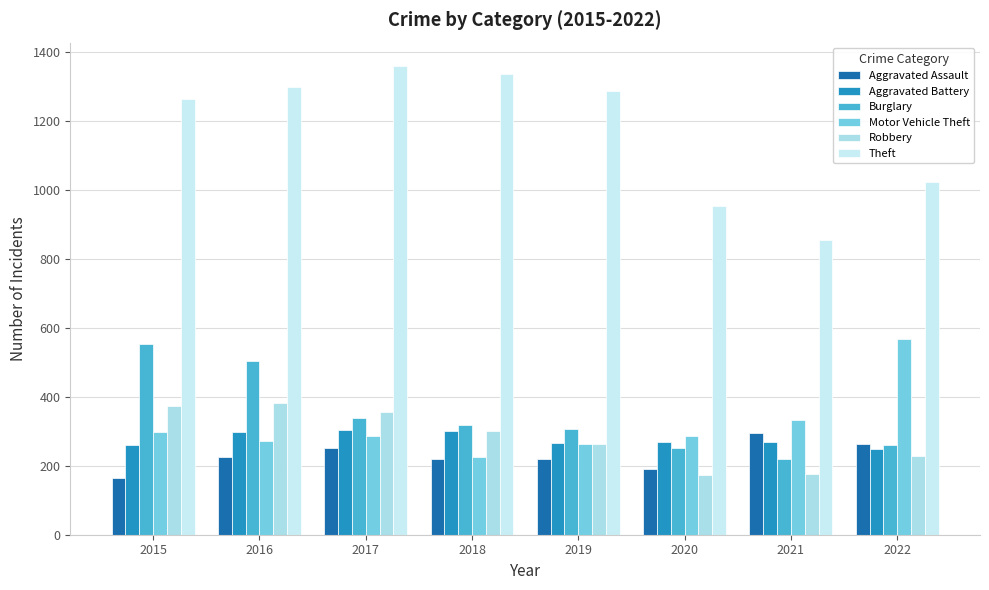

What is the total value across all series at 2016?

2978